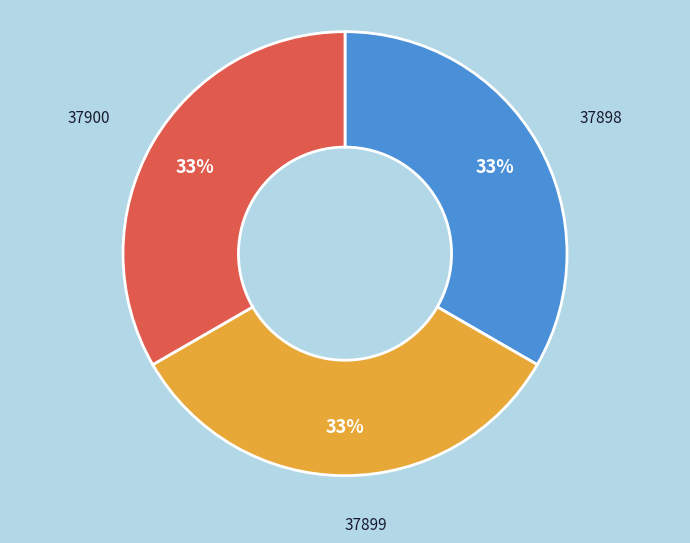

Does any single category account for the majority?

No